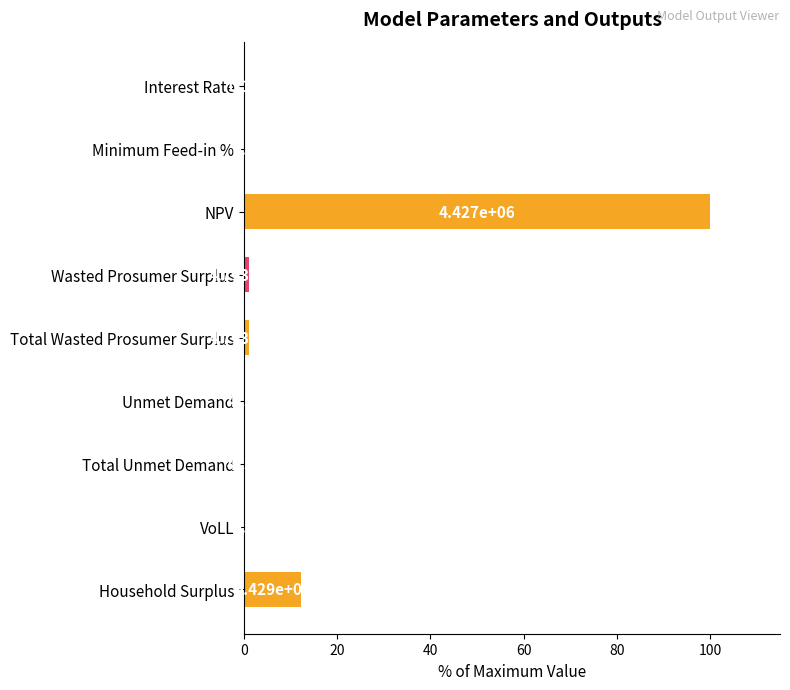

Where is the data nearest to the value 50?

Household Surplus